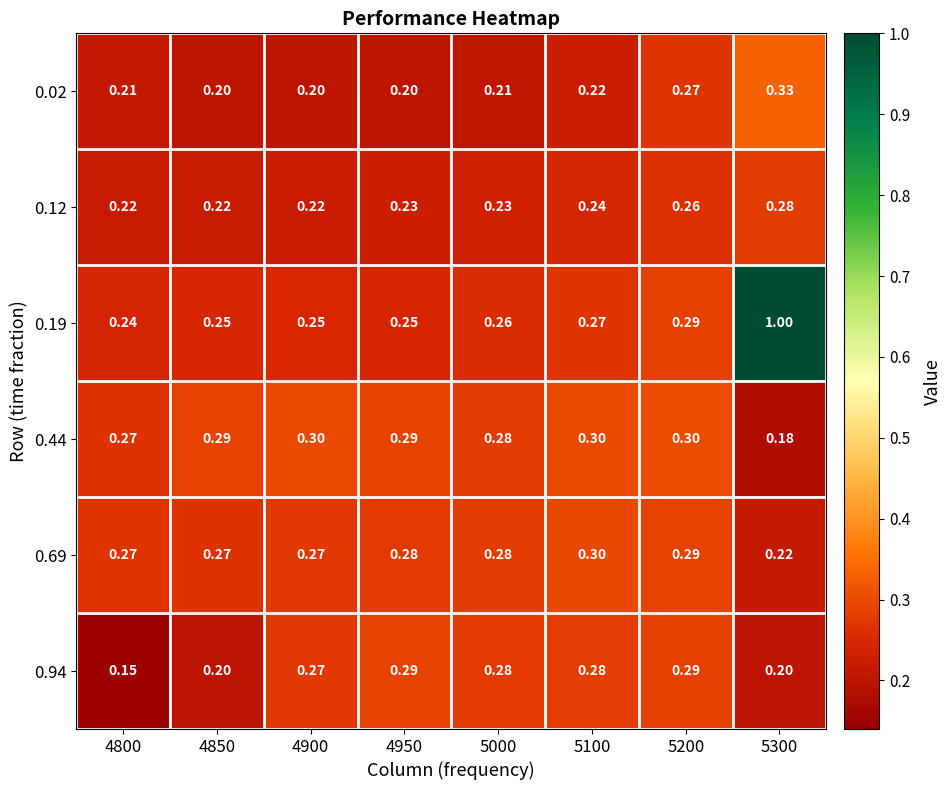

How many categories are shown in the chart?

8